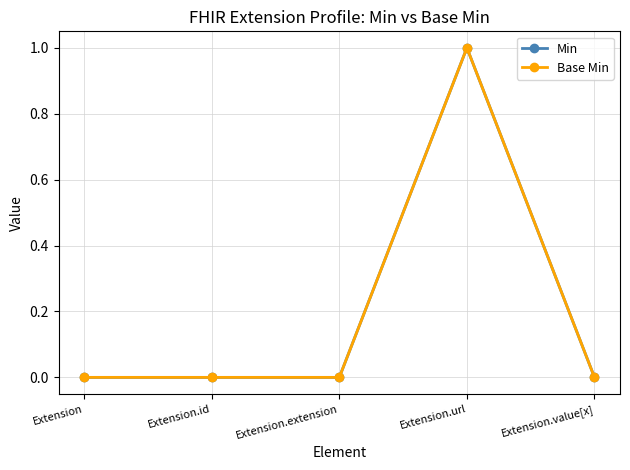

True or false: Base Min has a value of 1 at Extension.extension.

False